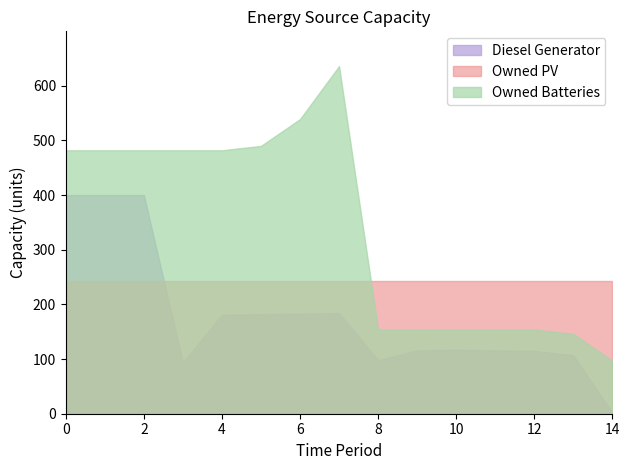

At which category does Diesel Generator reach its first local peak?

7